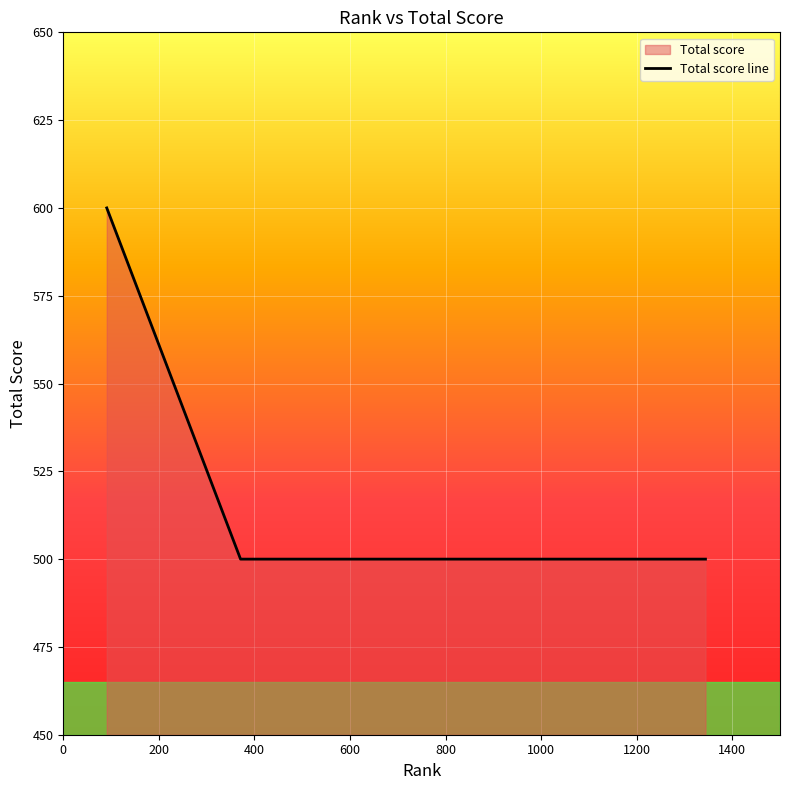

What is the minimum value shown in the chart?

500